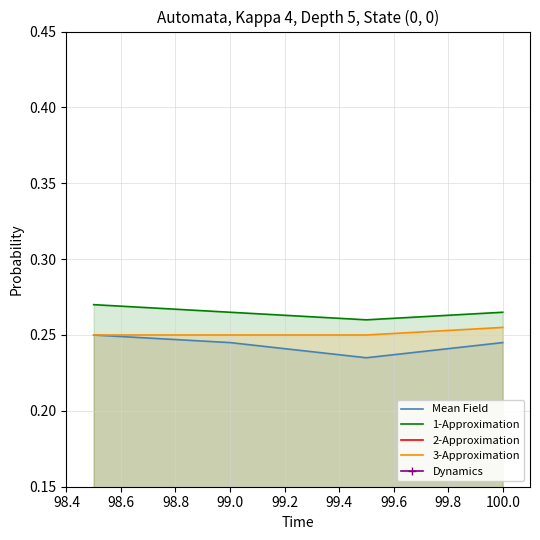

The 1-Approximation series shows 0.1 at 100.0. True or false?

False